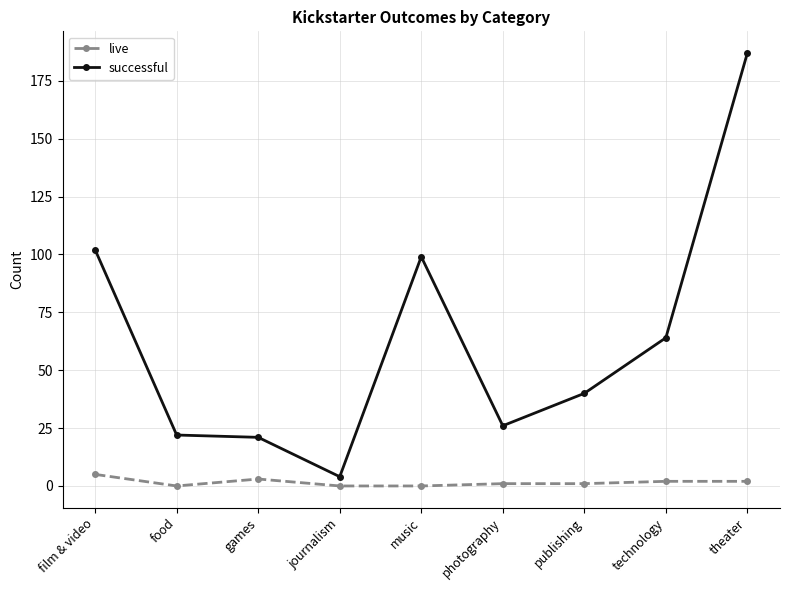

Which series has the largest total across all categories?

successful